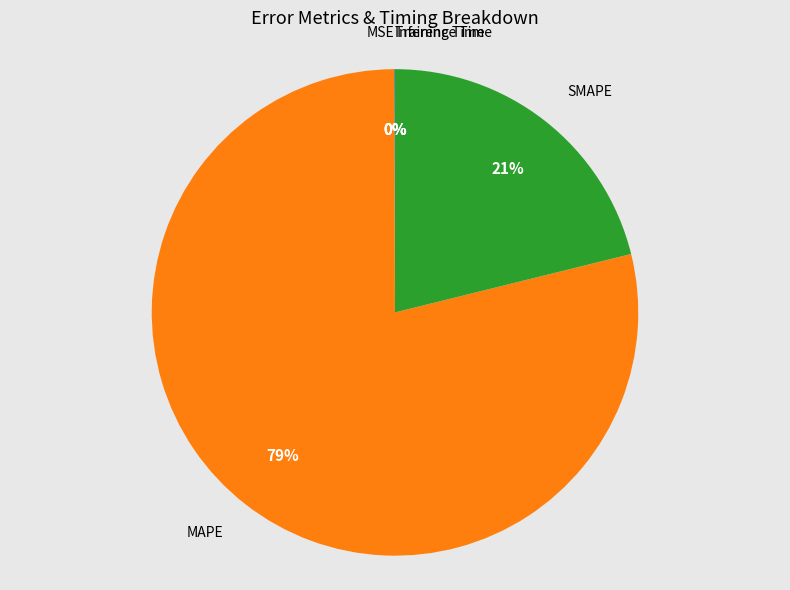

Does any single category account for the majority?

Yes